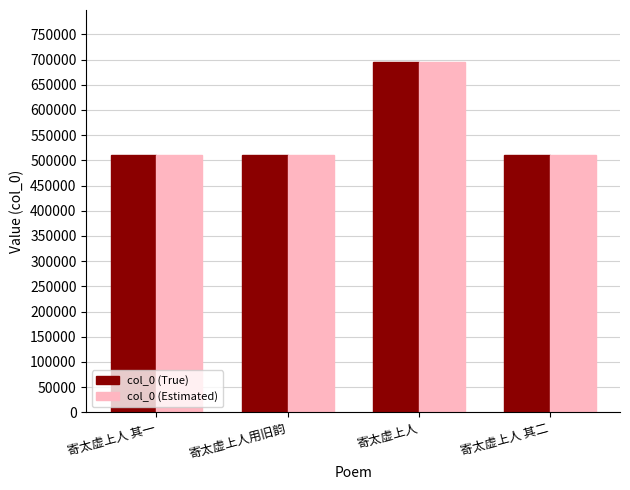

What is the difference between the maximum and second lowest values in the col_0 (Estimated) series?

183510